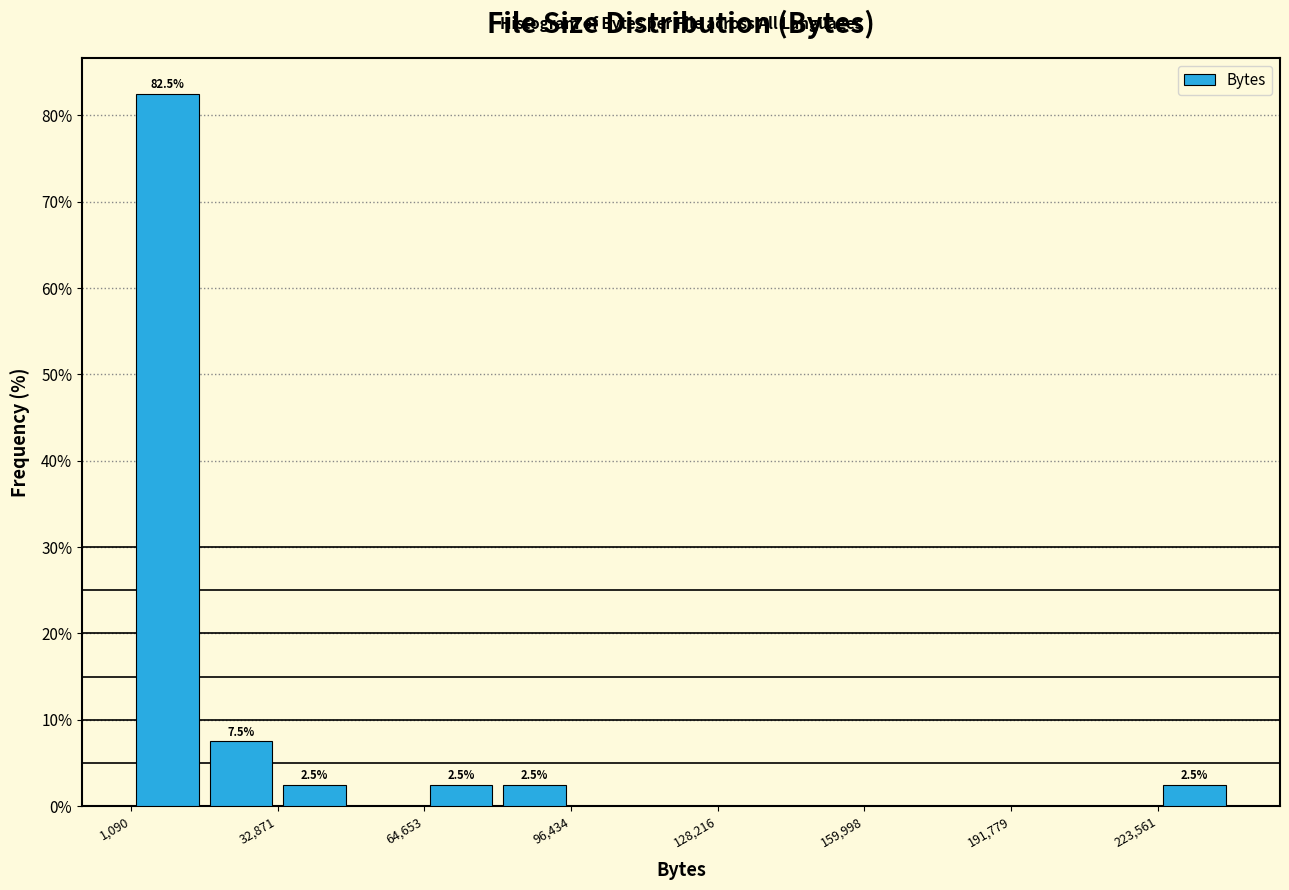

Around what value on the x-axis is the tallest bar? Give the approximate position of its centre, as read against the axis.

10000